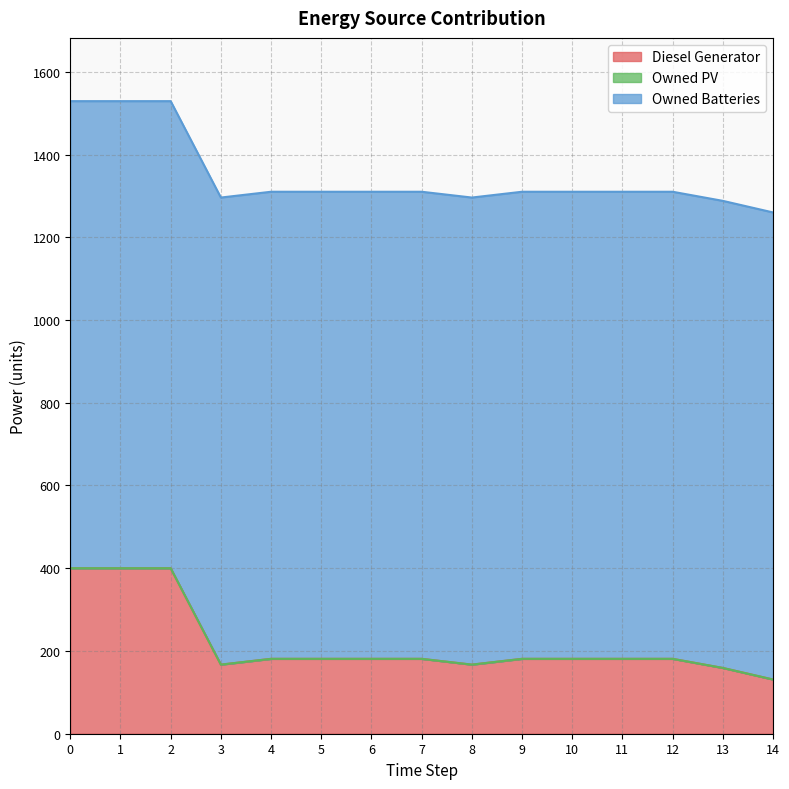

What is the value of the Diesel Generator point at the 1st from the left?

400